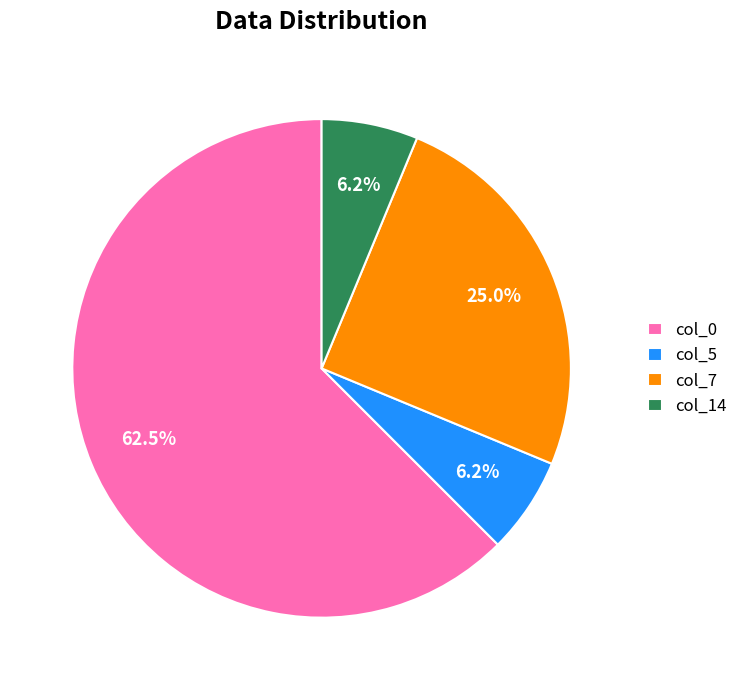

Do col_14 and col_7 together represent more than half of the pie?

No